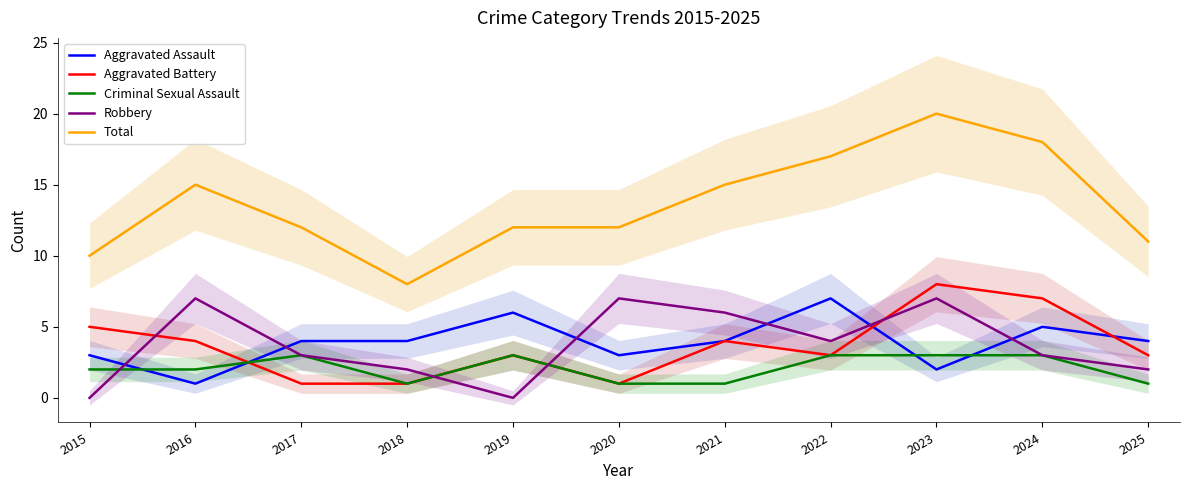

What is the average value of the Criminal Sexual Assault series?

2